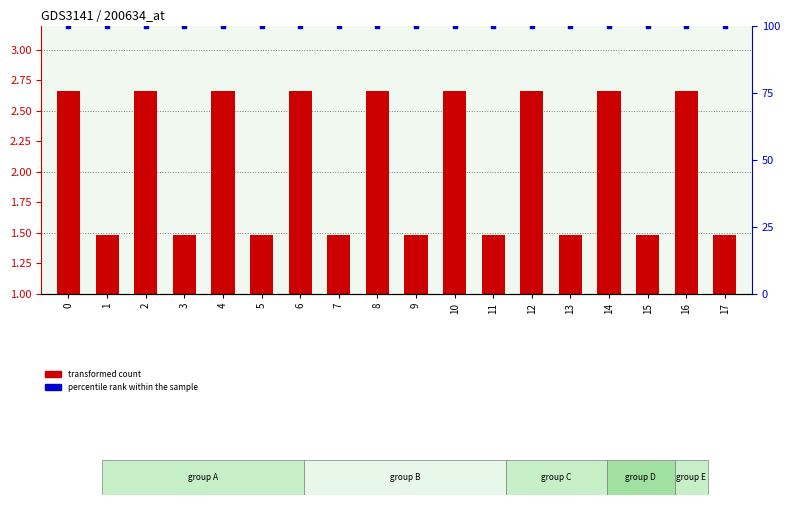

At which category is the sum across all series the highest?

4